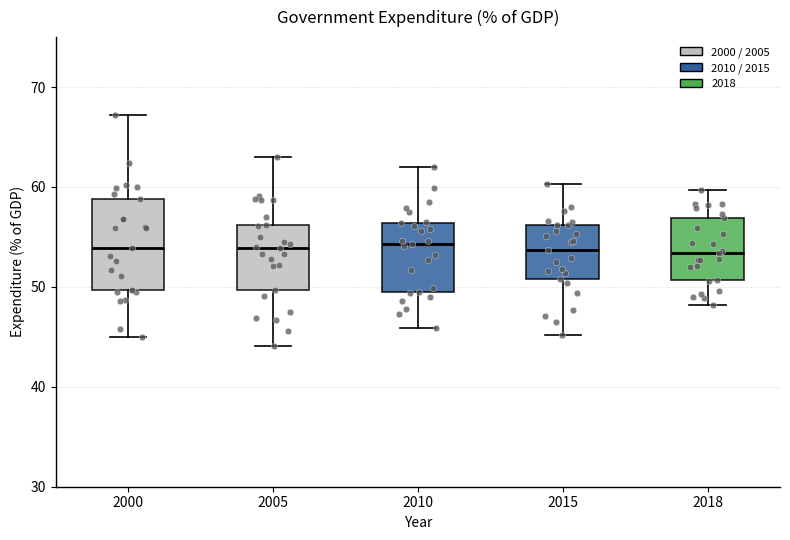

Reading left to right, read every box against the y-axis: the position of its median line, the range the box covers, and the ends of its whiskers. The values are not printed on the chart, so give them approximately, as read against the axis.

2000: median 54, box 50 to 59, whiskers 45 to 67
2005: median 54, box 50 to 56, whiskers 44 to 63
2010: median 54, box 50 to 56, whiskers 46 to 62
2015: median 54, box 51 to 56, whiskers 45 to 60
2018: median 53, box 51 to 57, whiskers 48 to 60